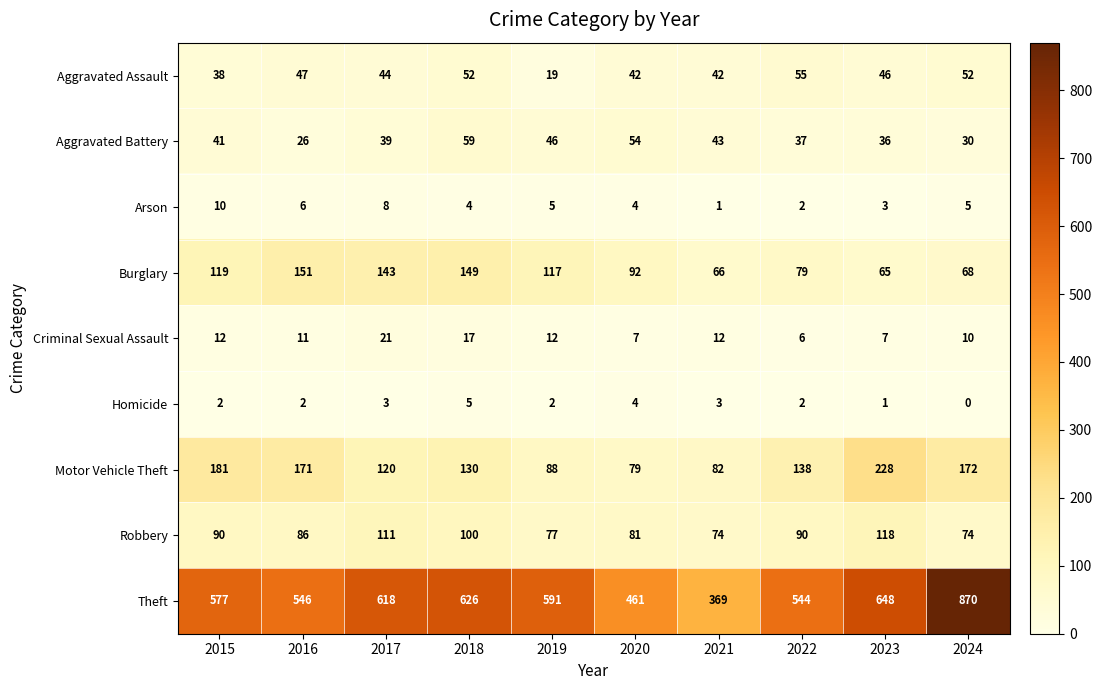

What is the approximate value of Aggravated Assault at 2022?

55